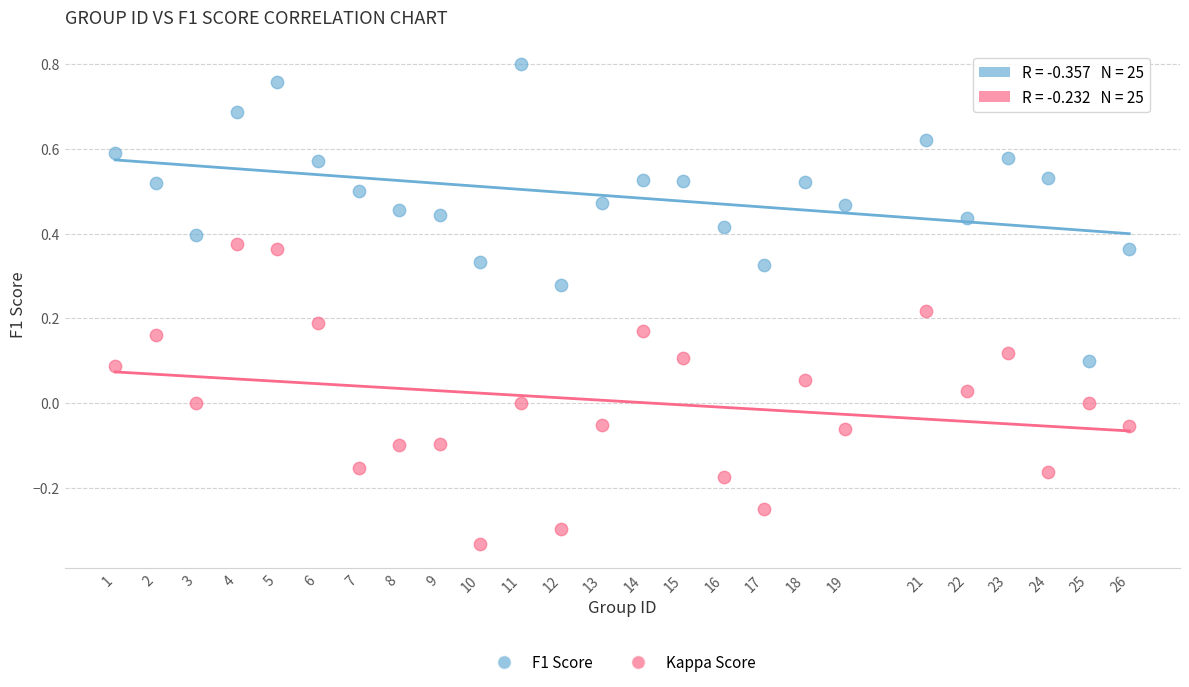

What are all the series names shown in the legend?

F1 Score, Kappa Score